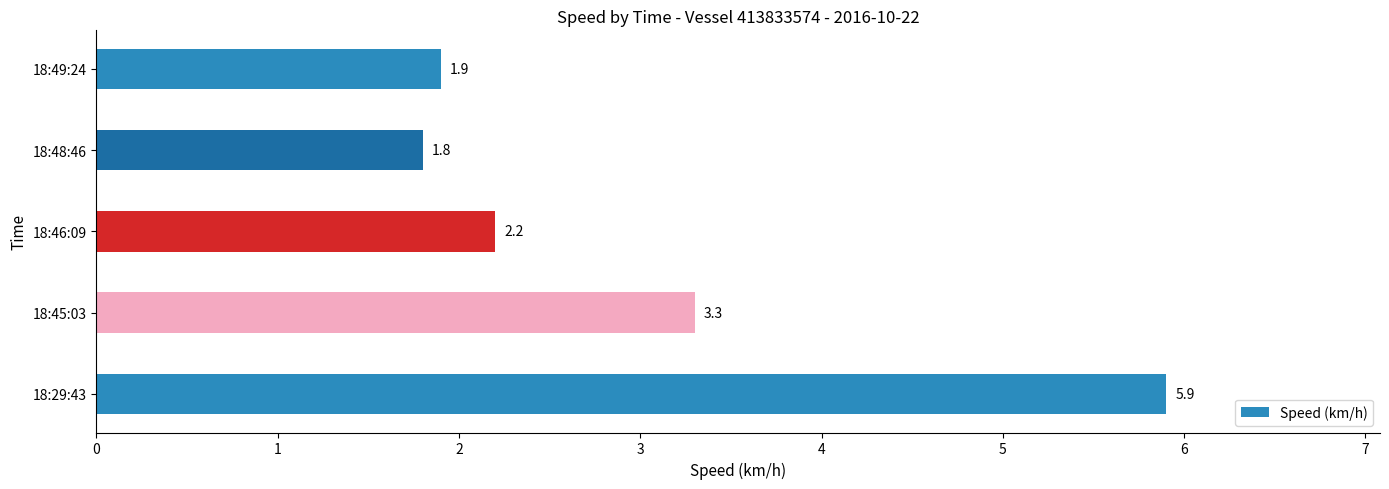

What is the difference between the values at 18:46:09 and 18:49:24?

0.3